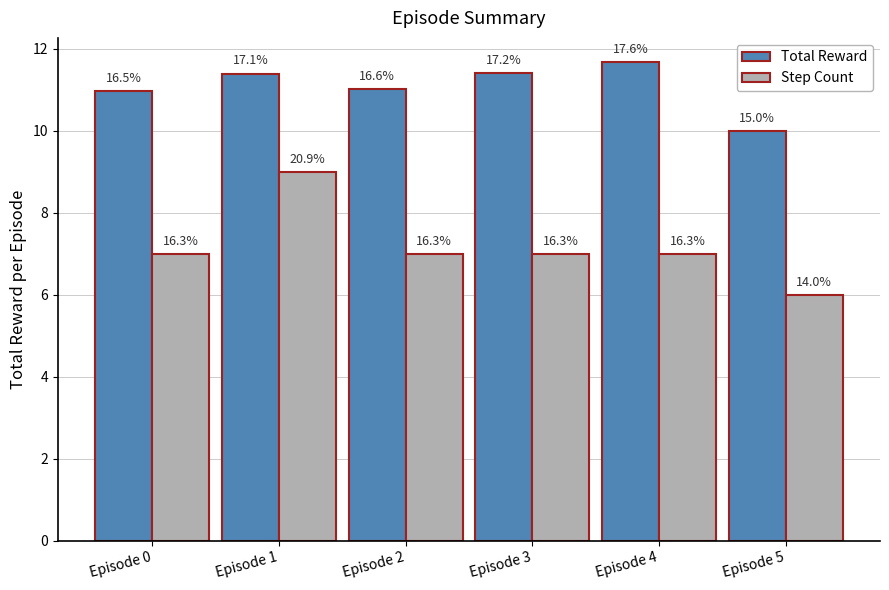

What are all the series names shown in the legend?

Total Reward, Step Count